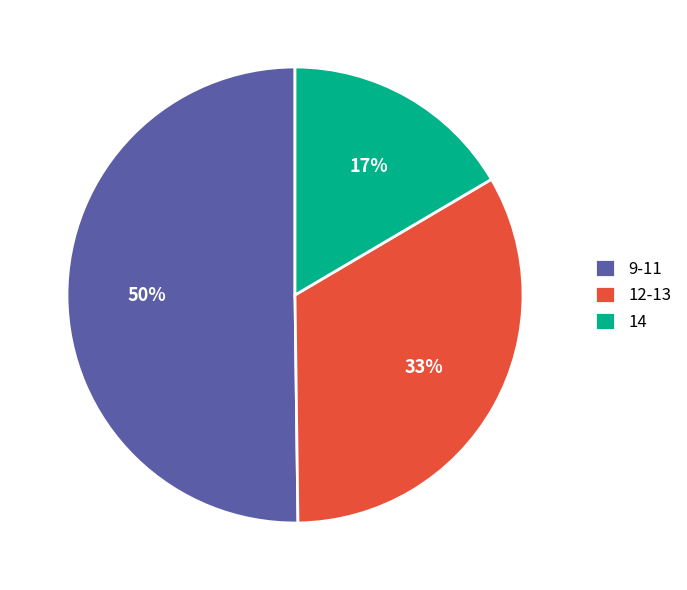

Count the number of slices in the pie.

3